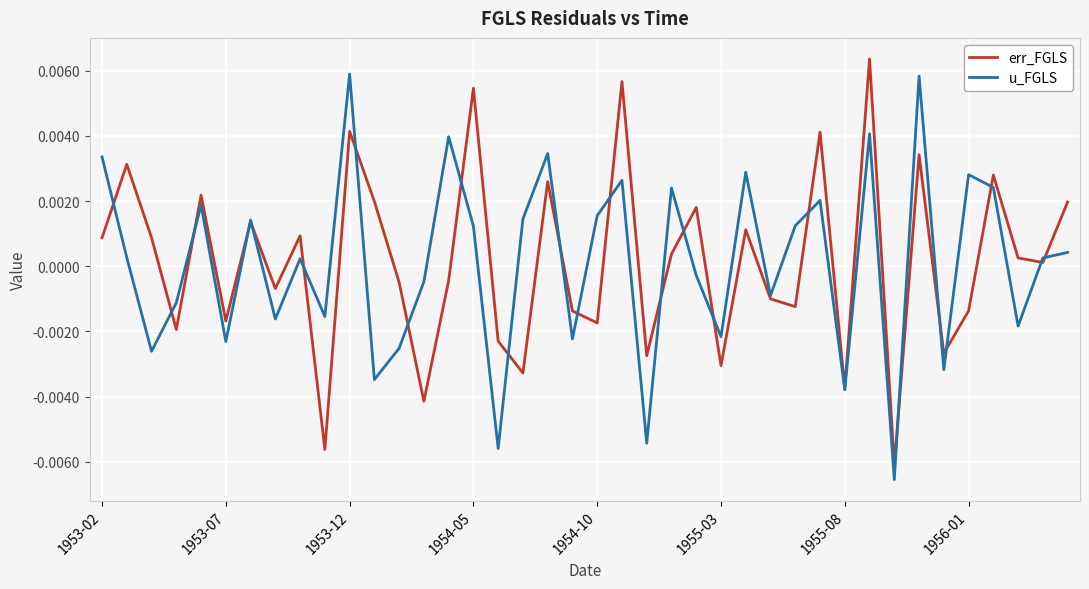

How many intersections are there between u_FGLS and err_FGLS?

23